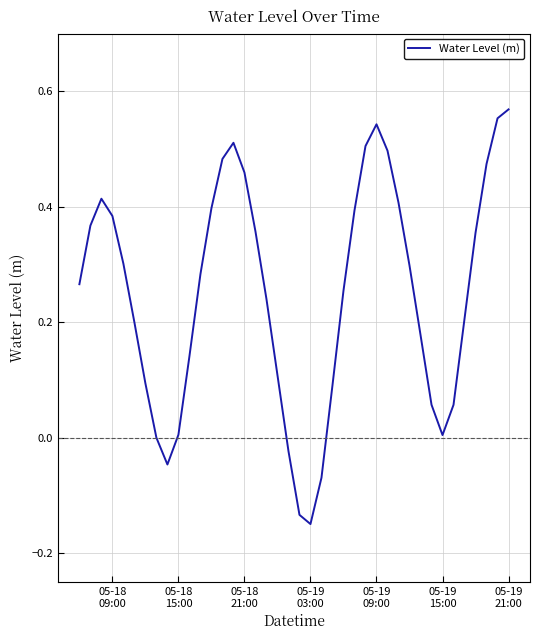

What is the difference between the maximum and minimum values?

0.7